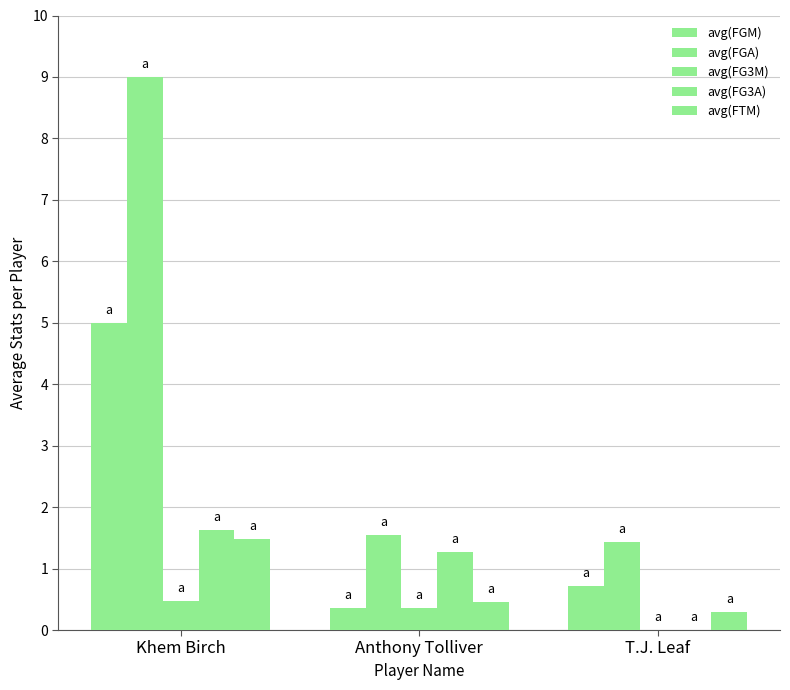

How many data points does each series have?

3